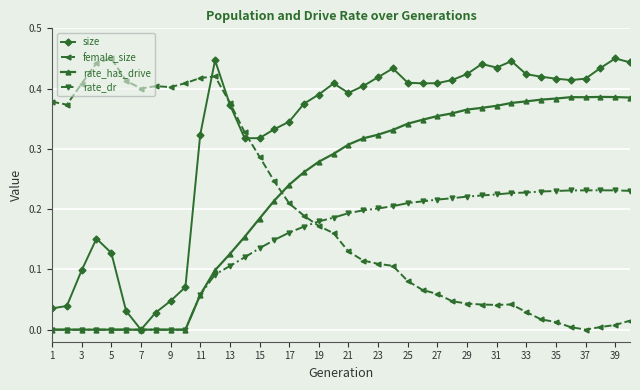

Which series has the largest total across all categories?

size